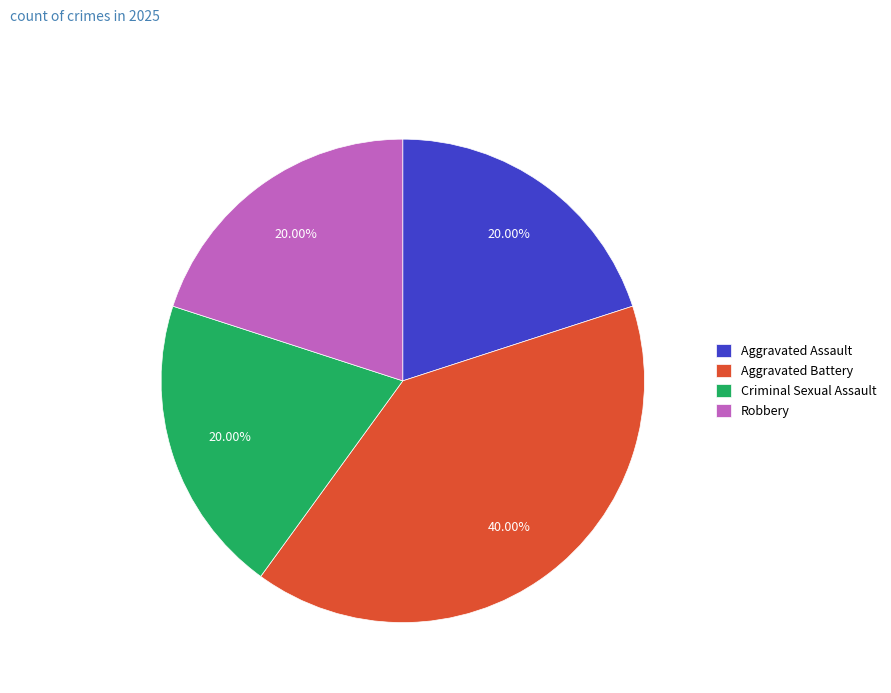

Which category has the biggest portion of the pie?

Aggravated Battery